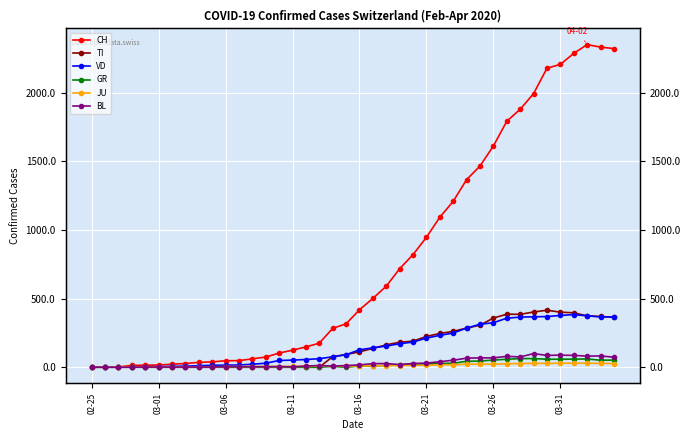

True or false: JU and CH intersect in this chart.

False